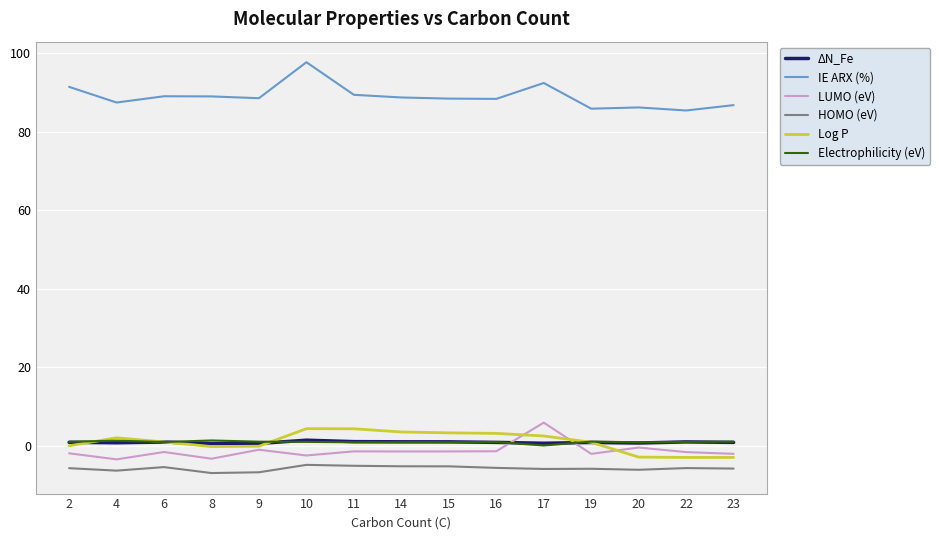

True or false: IE ARX (%) and LUMO (eV) cross at least once.

False